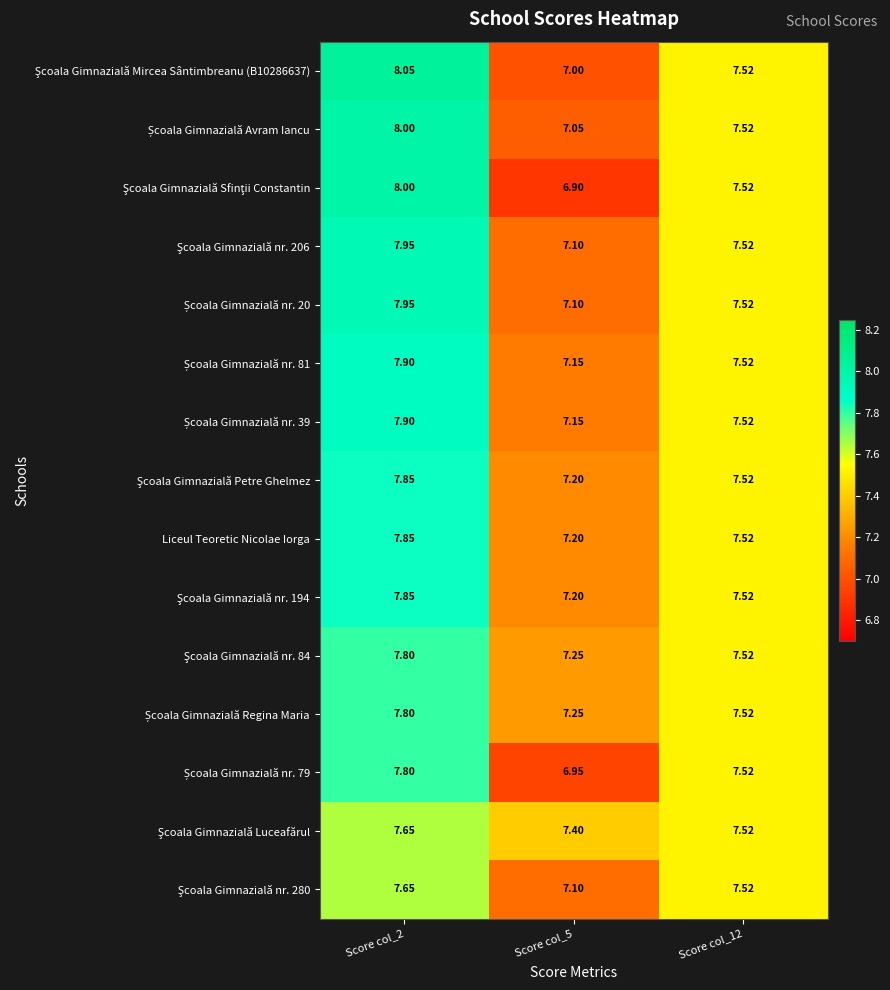

How many data points does each series have?

3